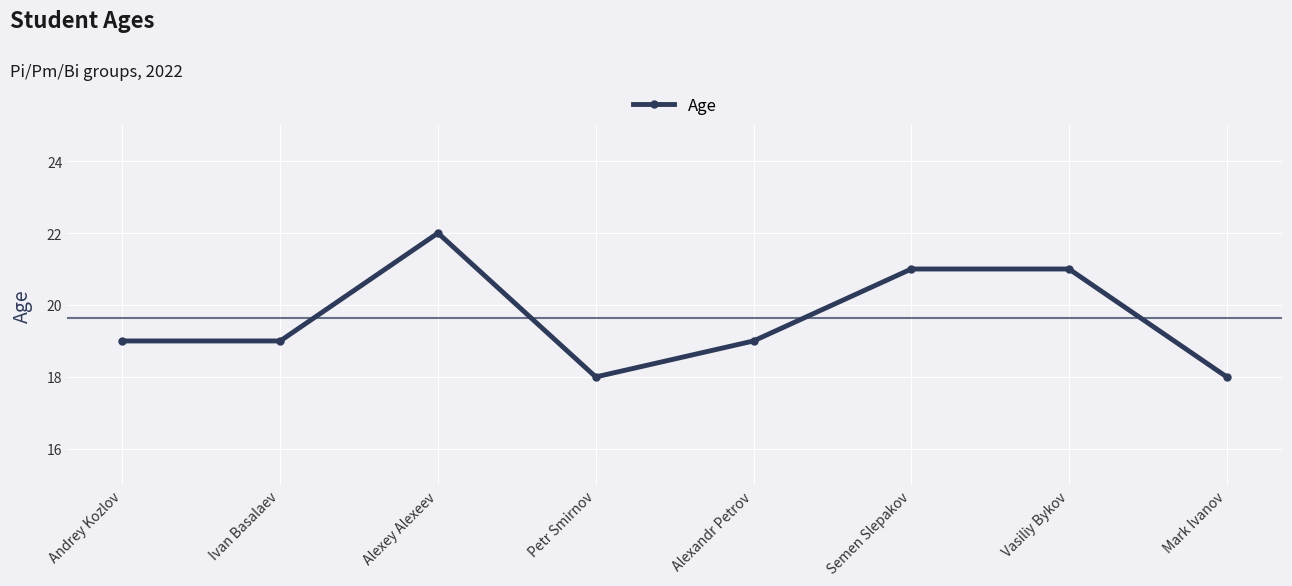

What is the value of the 8th point from the left?

18